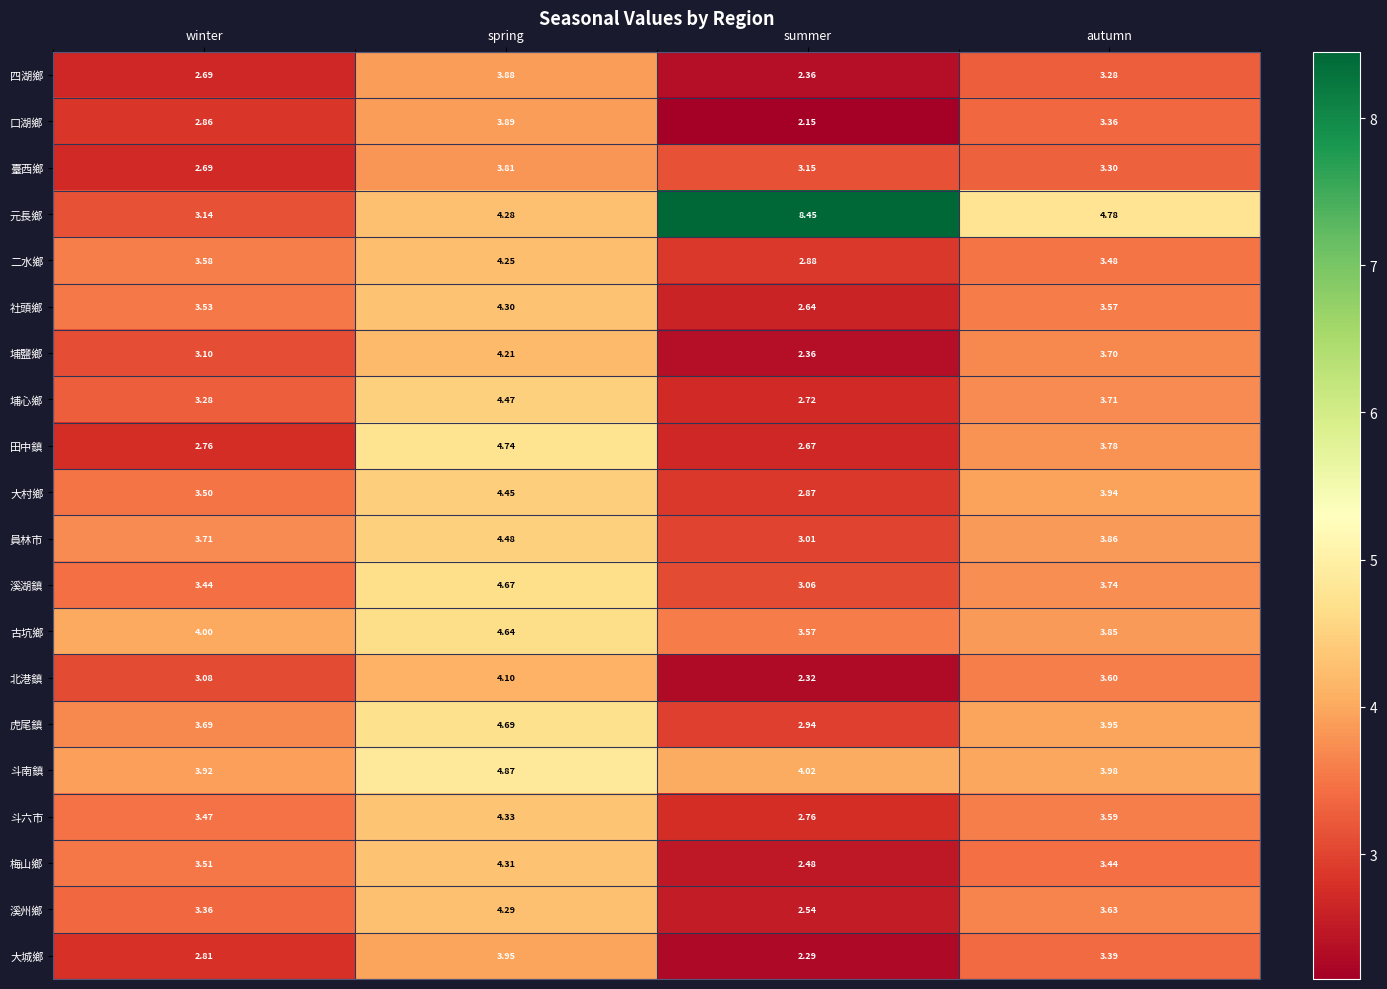

At which label is 二水鄉 closest to 3?

summer